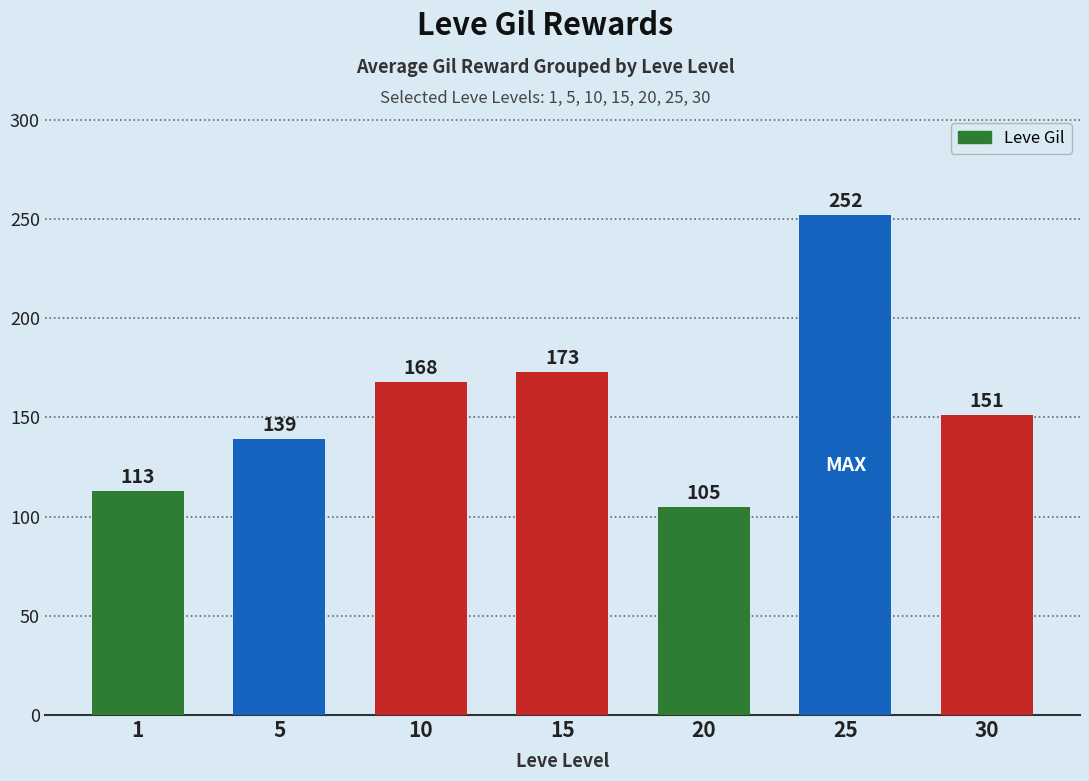

List the labels in order of value, largest first.

25, 15, 10, 30, 5, 1, 20